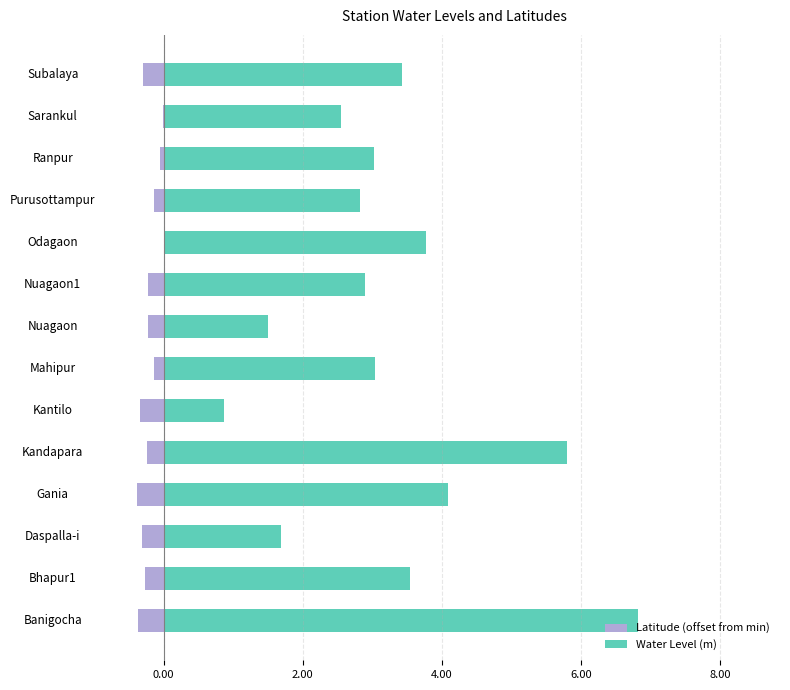

Which series changed the most between Bhapur1 and Purusottampur?

Water Level (m)